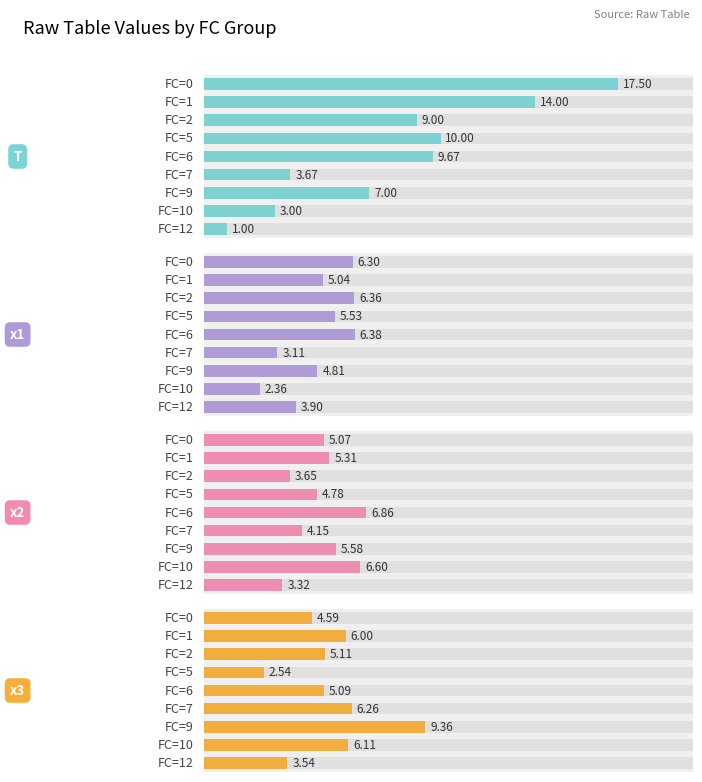

Reading left to right, transcribe all the data shown in this chart.

T: 1.0	3.0	7.0	3.7	9.7	10.0	9.0	14.0	17.5
x1: 3.9	2.4	4.8	3.1	6.4	5.5	6.4	5.0	6.3
x2: 3.3	6.6	5.6	4.1	6.9	4.8	3.7	5.3	5.1
x3: 3.5	6.1	9.4	6.3	5.1	2.5	5.1	6.0	4.6